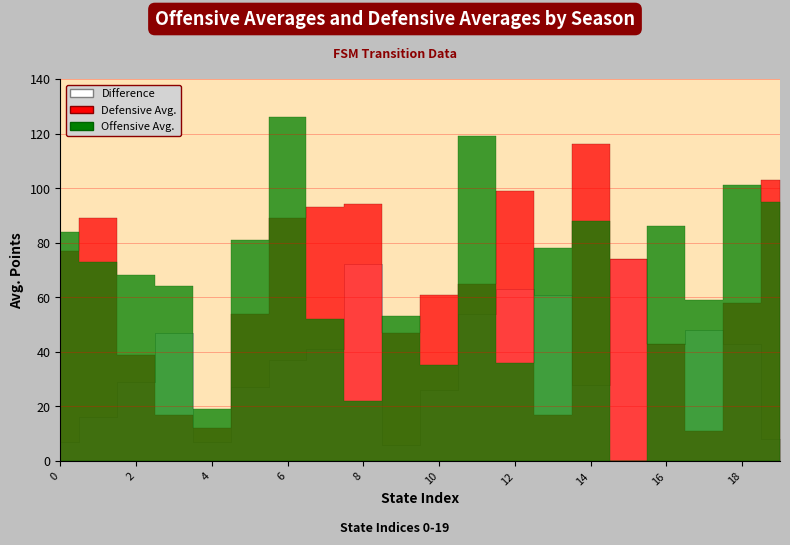

How many intersections are there between Defensive Avg. and Difference?

5